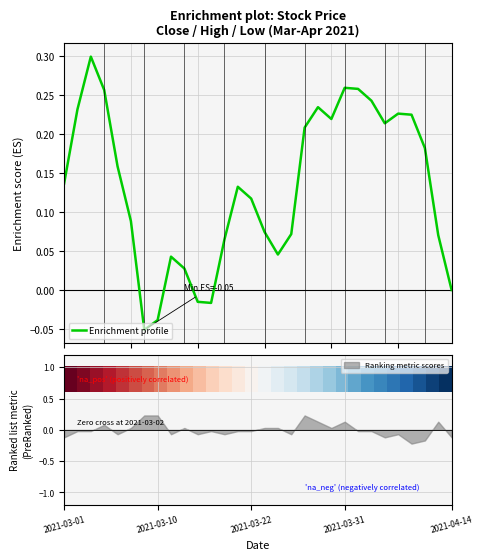

At which label does Enrichment profile first exceed 0?

2021-03-01